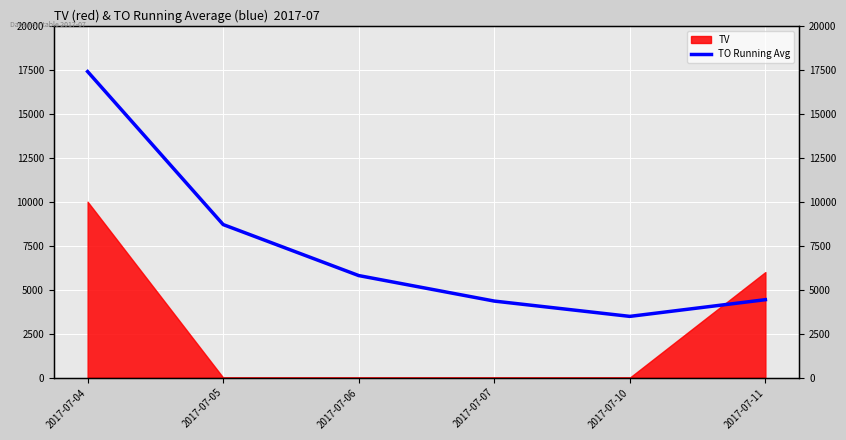

What is the greatest value displayed?

17400